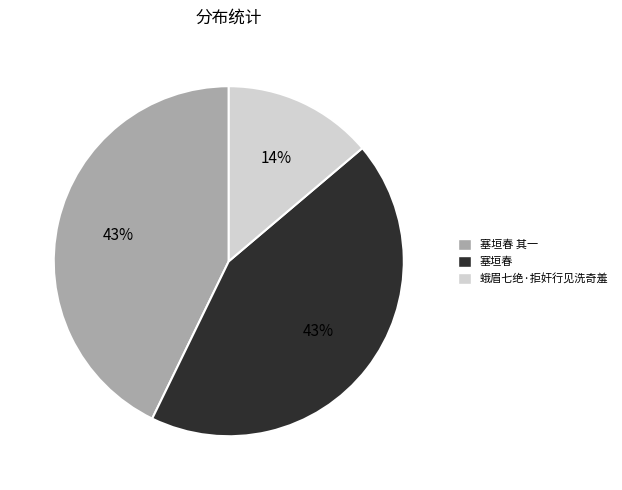

Combined, do 塞垣春 其一 and 蛾眉七绝·拒奸行见洗奇羞 account for over 50%?

Yes